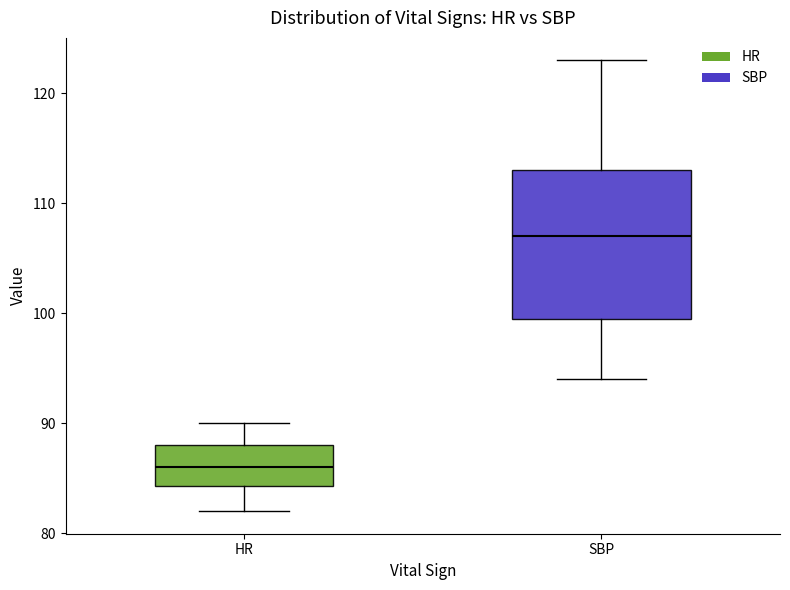

Reading left to right, transcribe this box plot: for each box, give where its median line is, the range the box spans, and where its two whiskers end, as read against the y-axis. The values are not printed on the chart, so give them approximately, as read against the axis.

HR: median 86, box 84 to 88, whiskers 82 to 90
SBP: median 107, box 100 to 113, whiskers 94 to 123